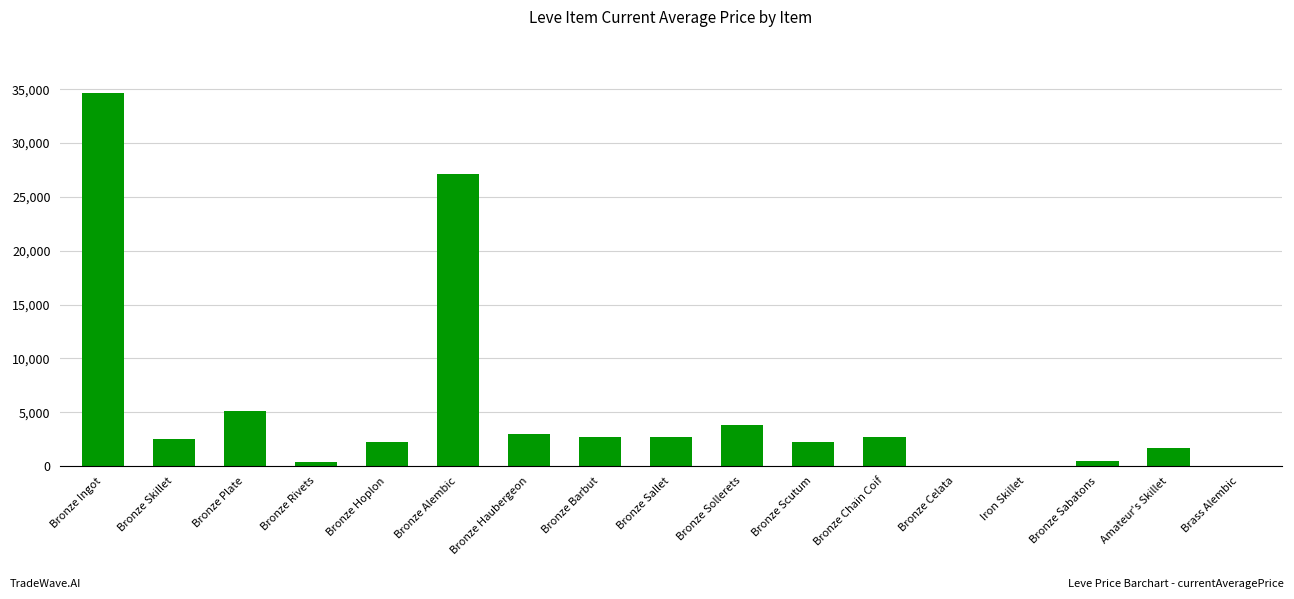

Is it true that the value at Bronze Hoplon is 2226.0?

True